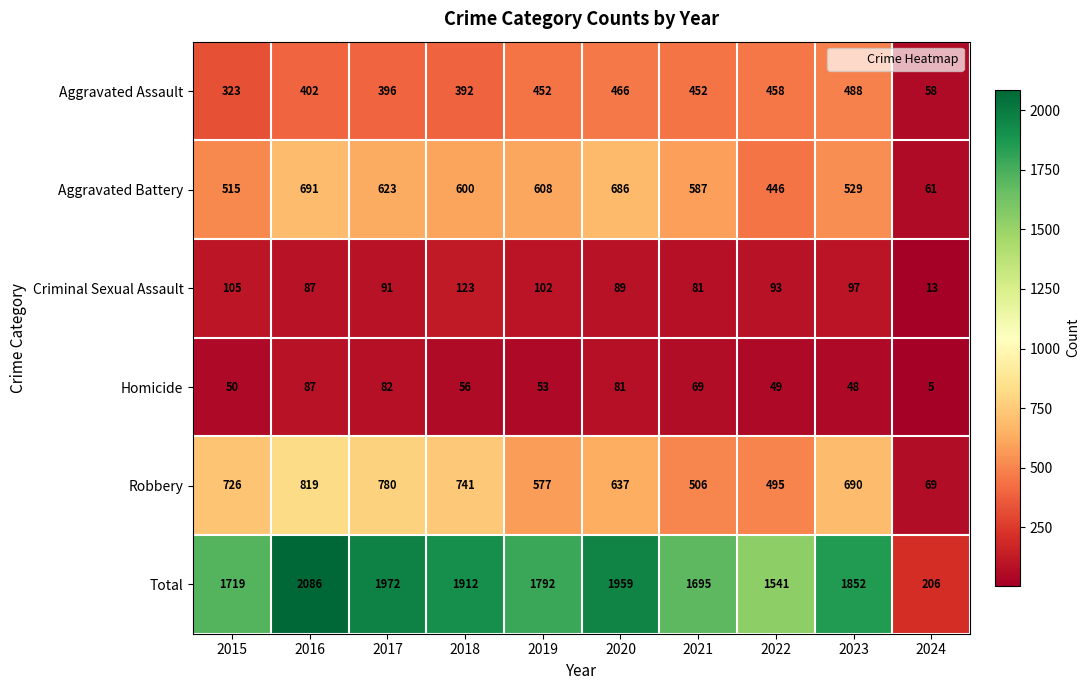

What is the difference between the Robbery values at 2016 and 2019?

242